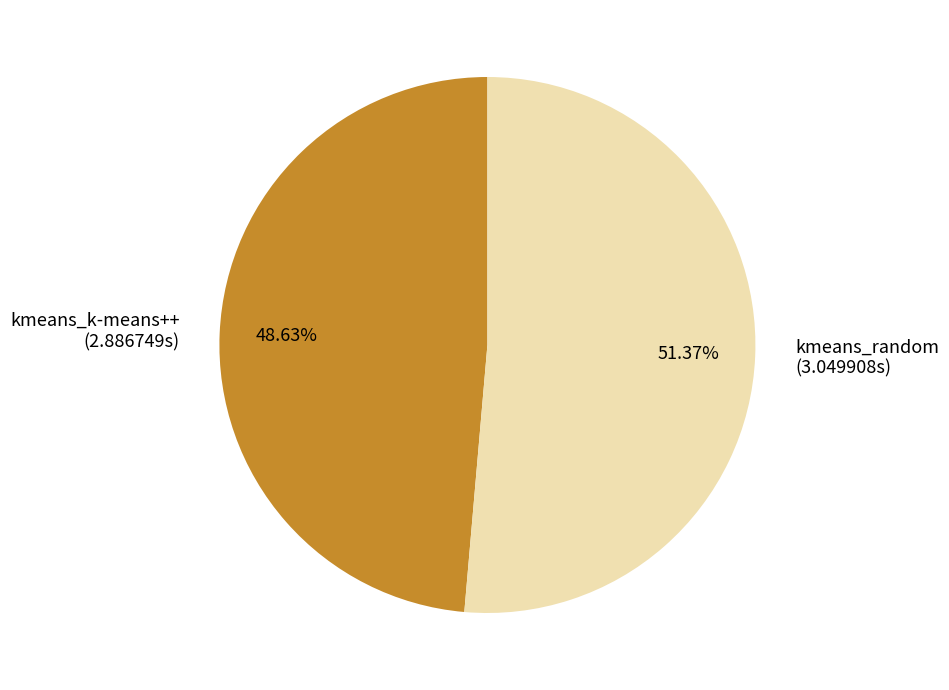

Does any single category account for the majority?

Yes